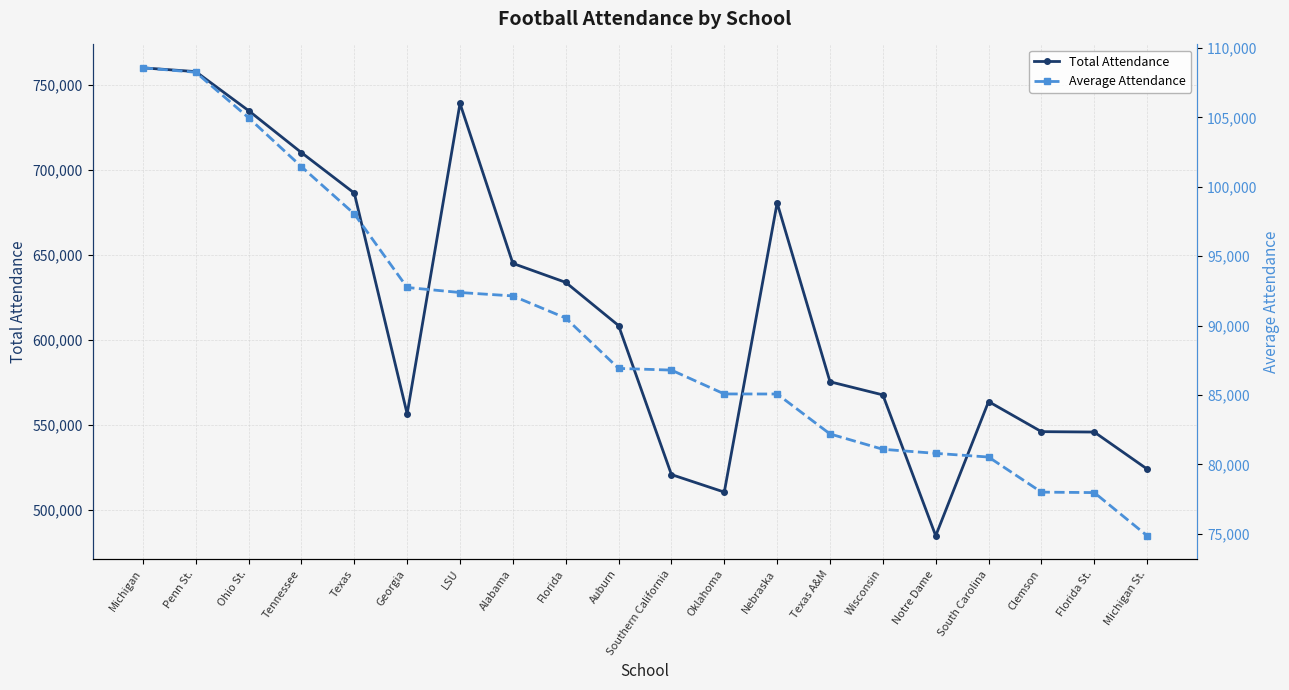

The value of Total Attendance at Ohio St. is 1210692. True or false?

False